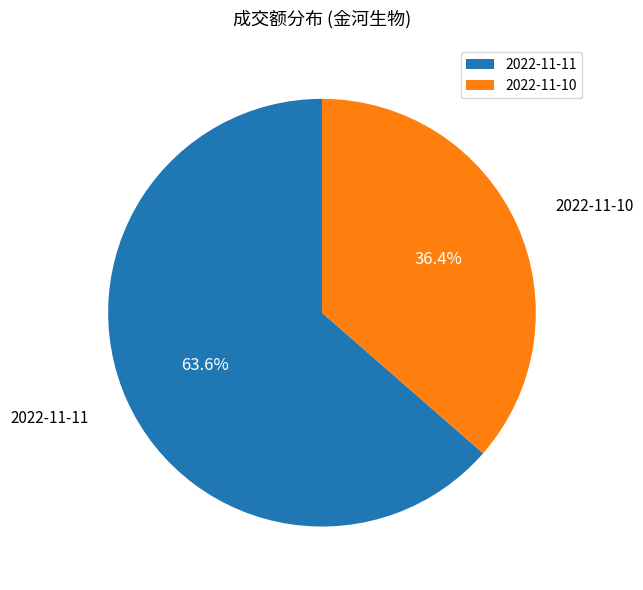

To the nearest percent, what is the difference between the largest and smallest slice percentages?

27%